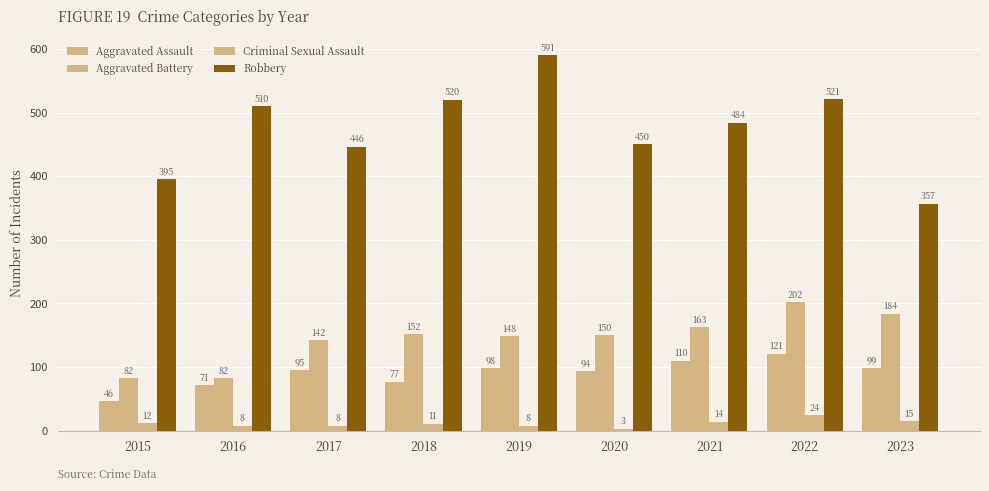

How many values in the Aggravated Battery series are below 150?

4